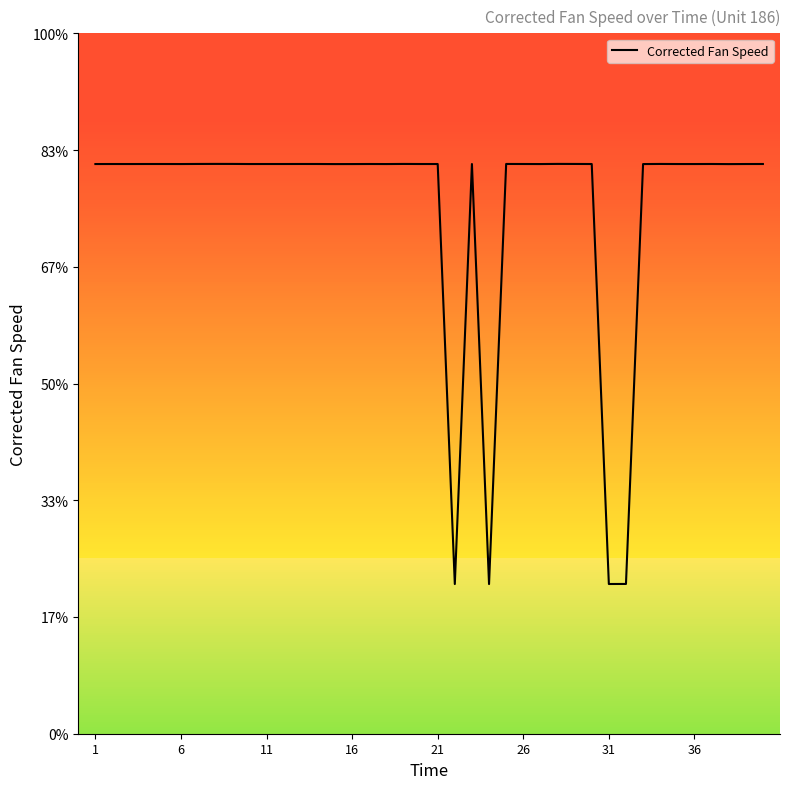

Does the chart display data point markers on the line(s)?

No